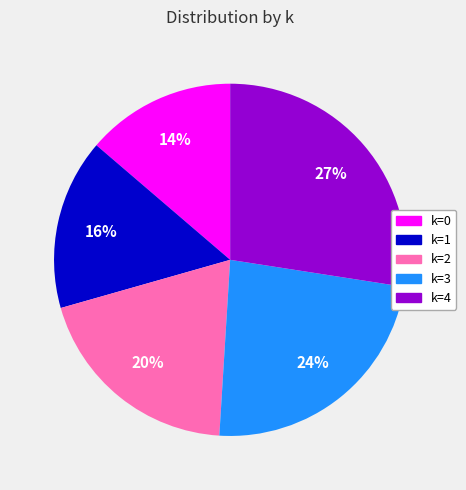

To the nearest percent, what is the average slice percentage?

20%